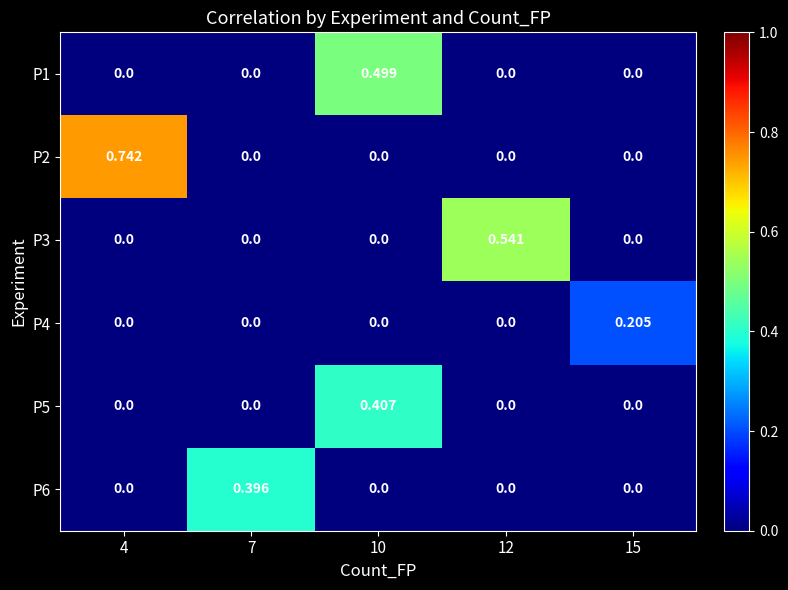

Is the value of P5 at 4 greater than the value of P1 at 10?

No